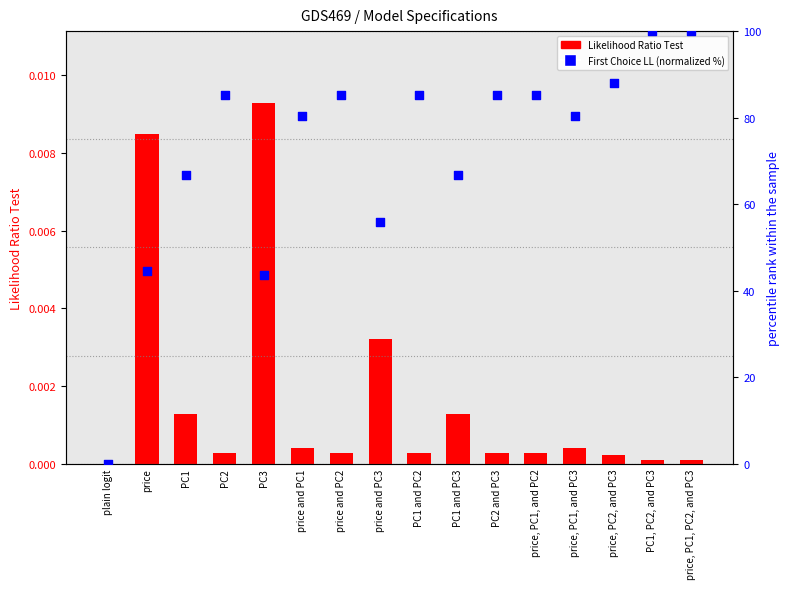

What is the total value across all series at PC2 and PC3?

85.2